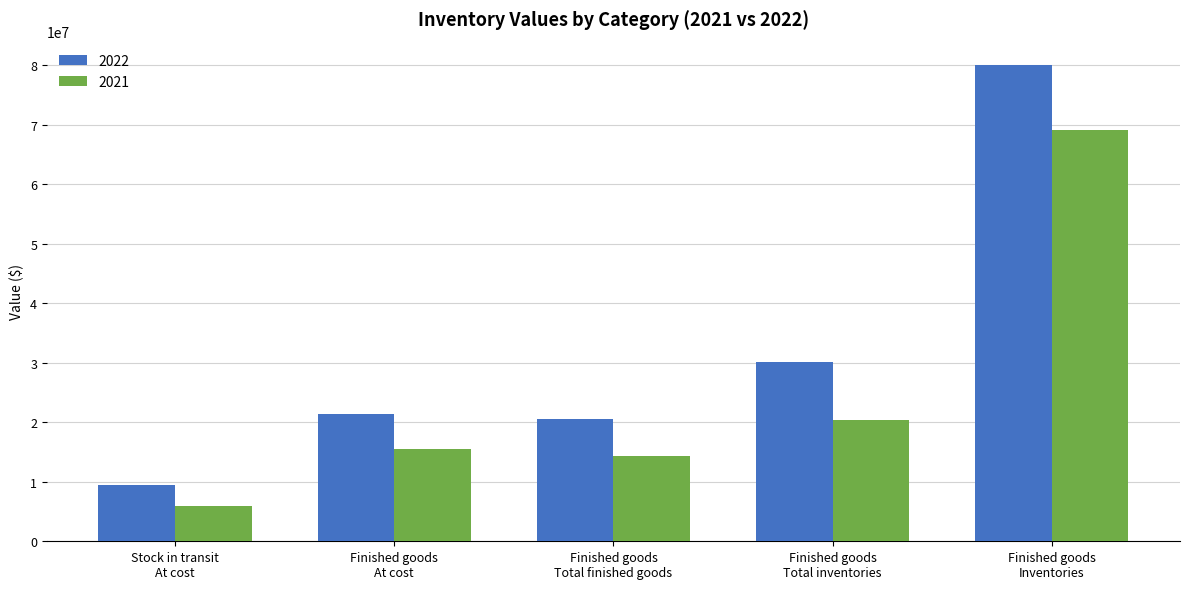

What are all the series names shown in the legend?

2022, 2021